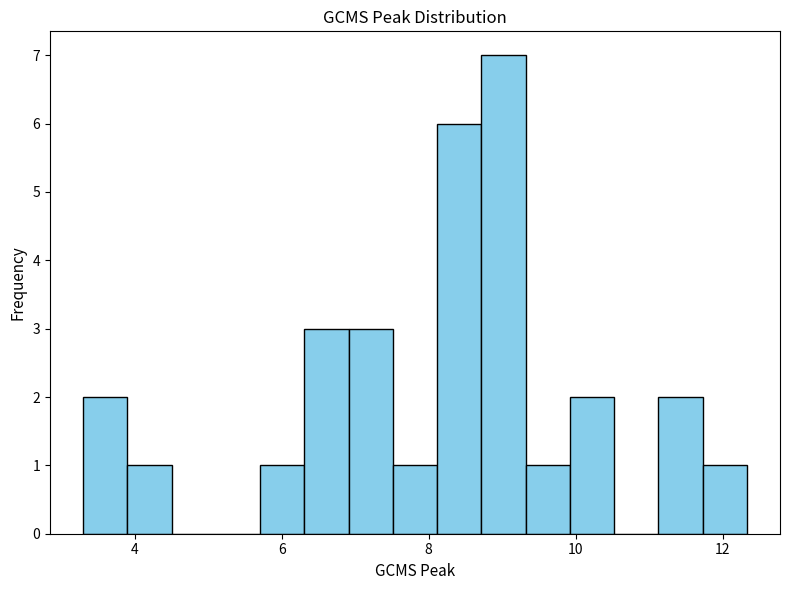

Read against the x-axis, roughly where is the centre of the tallest bar?

9.0